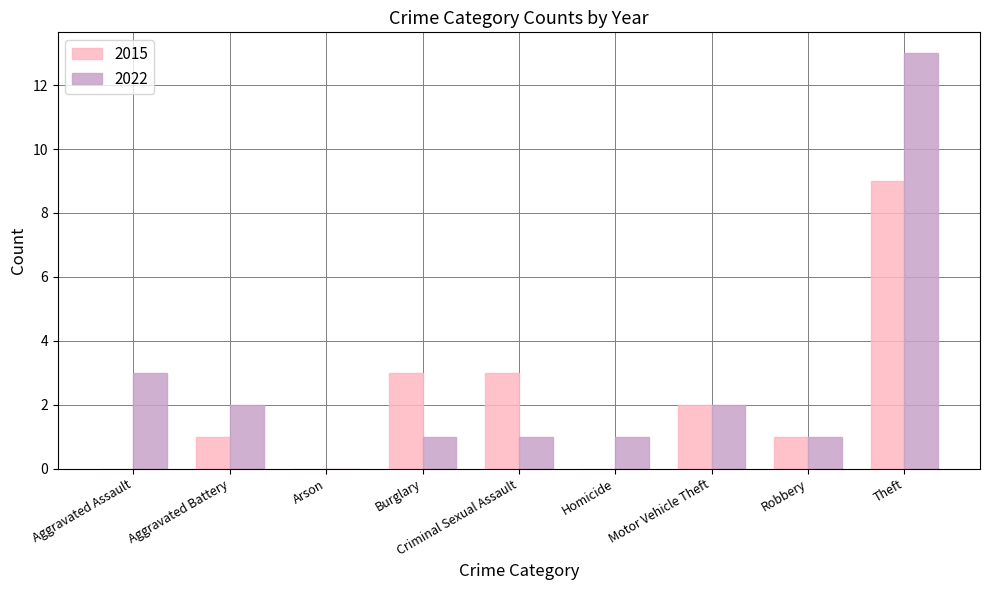

At which category is the sum across all series the highest?

Theft